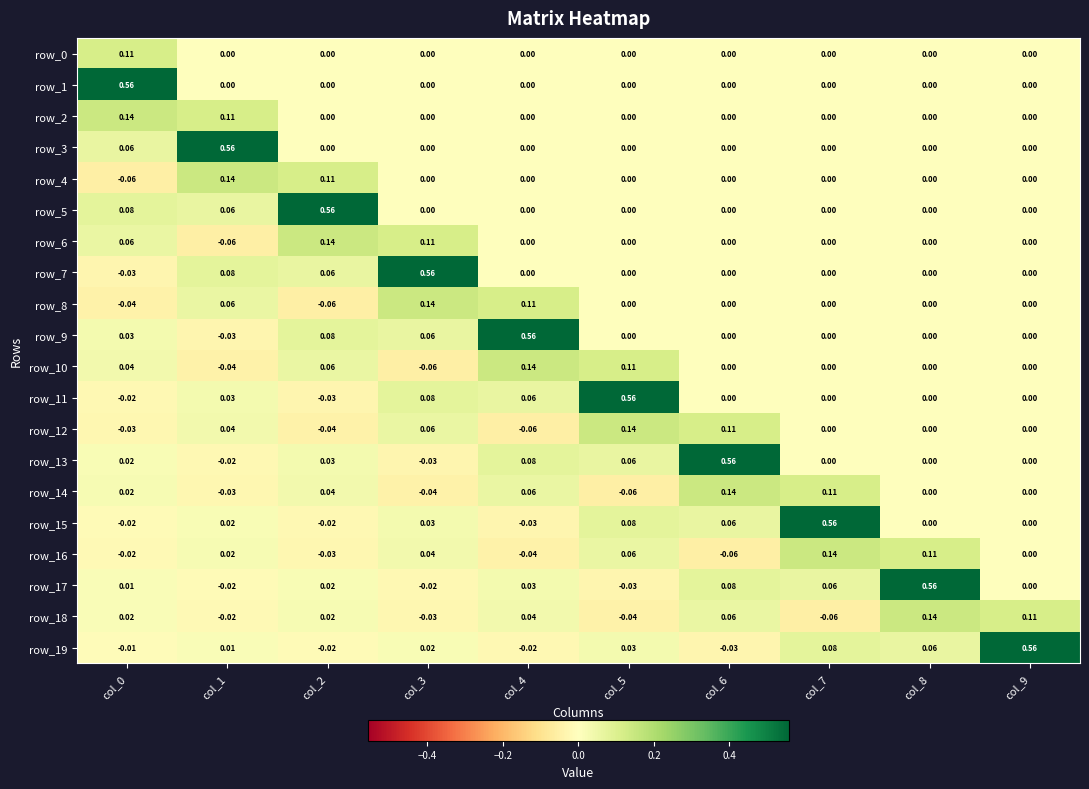

How many positive values does the row_0 series have?

1